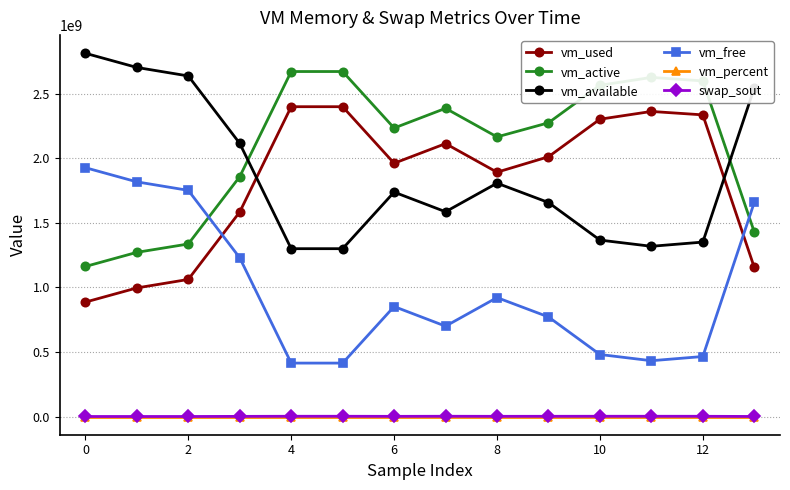

Count the number of categories in the chart.

14